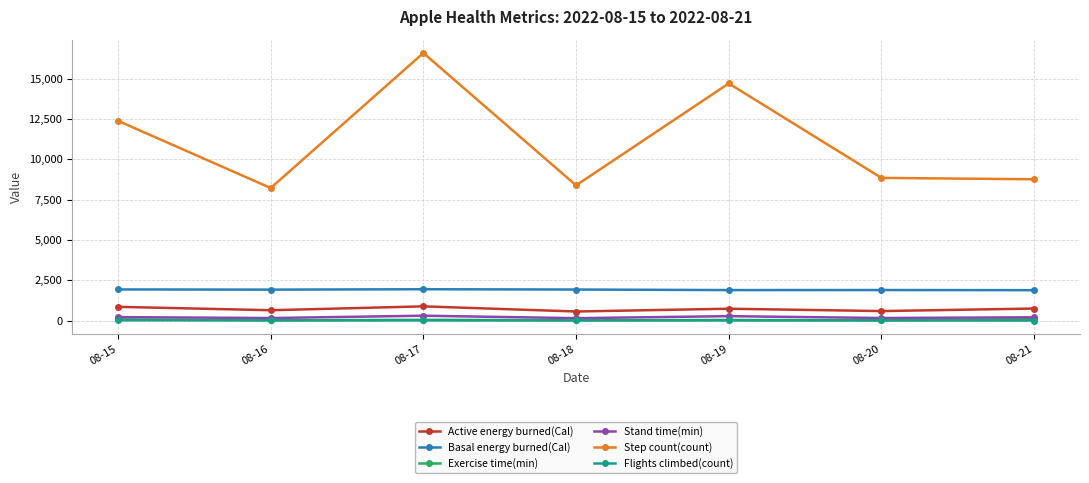

What is the maximum value for Active energy burned(Cal)?

882.2